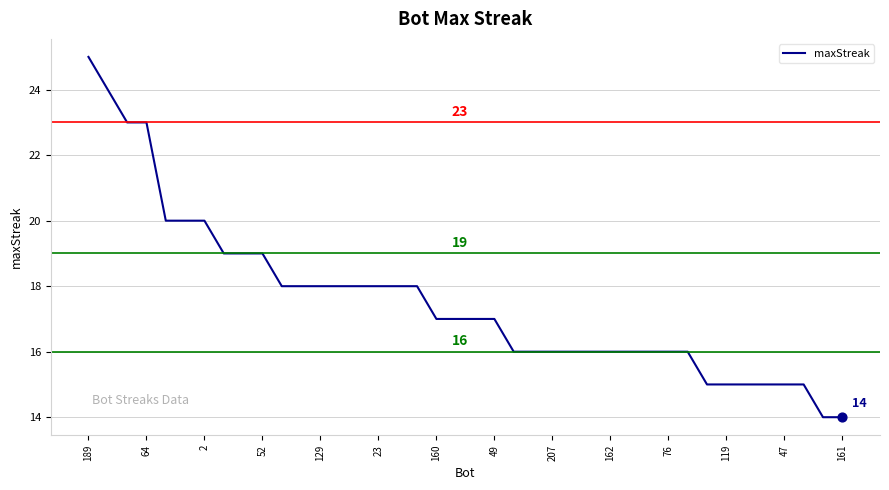

What is the minimum value shown in the chart?

14